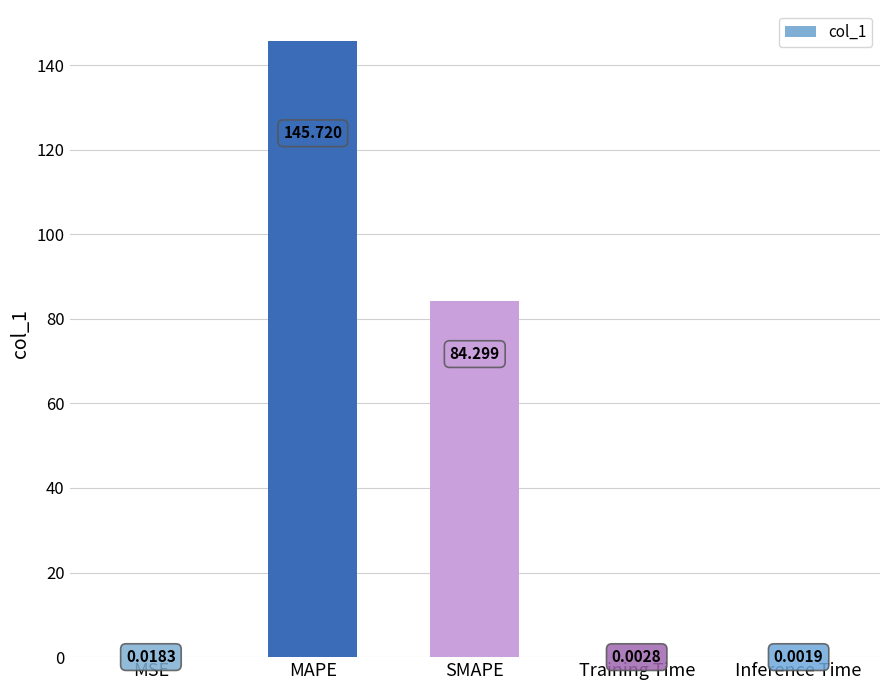

Count the number of data series in this chart.

1